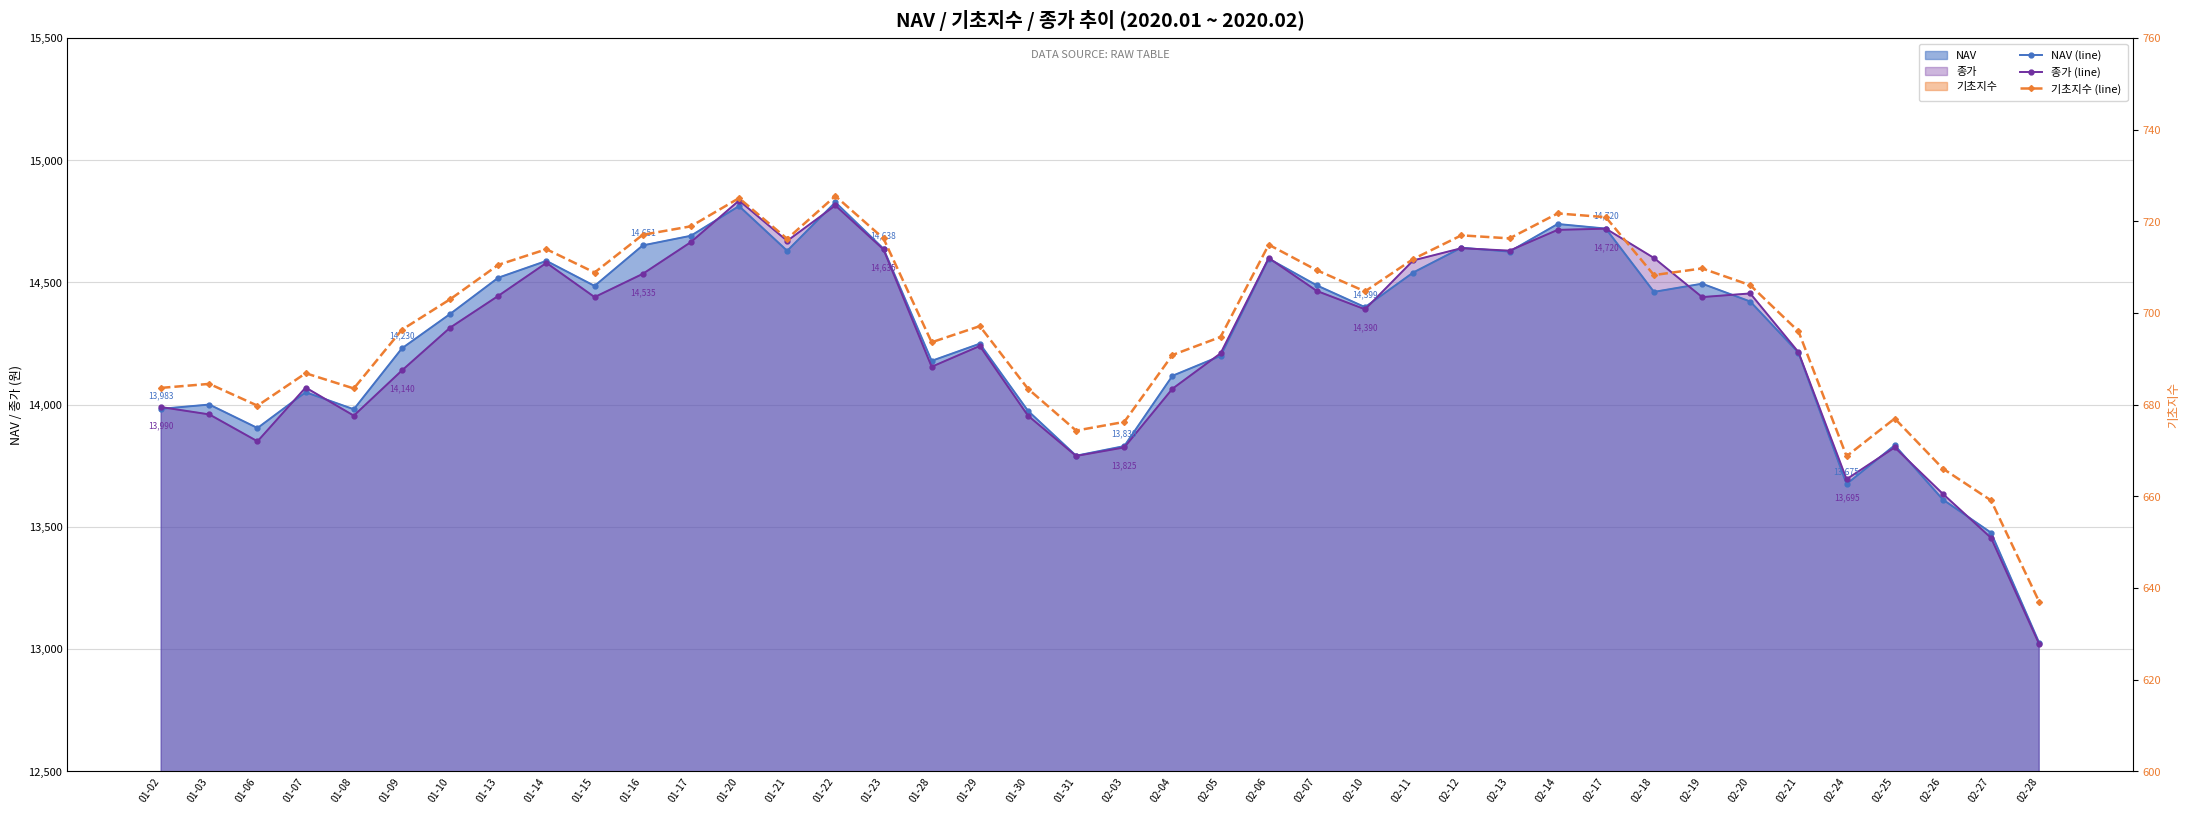

Count the number of data series in this chart.

3